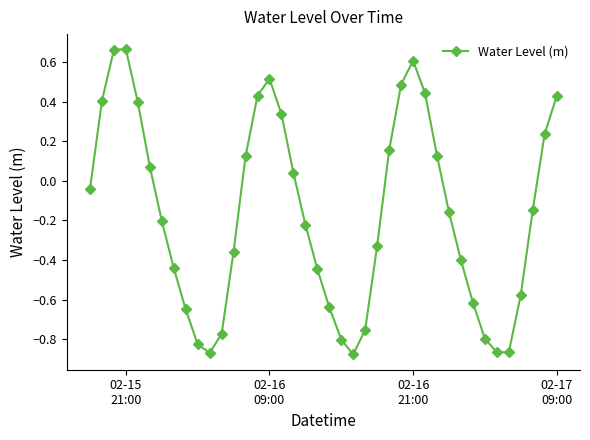

What is the sum of all values?

-6.5